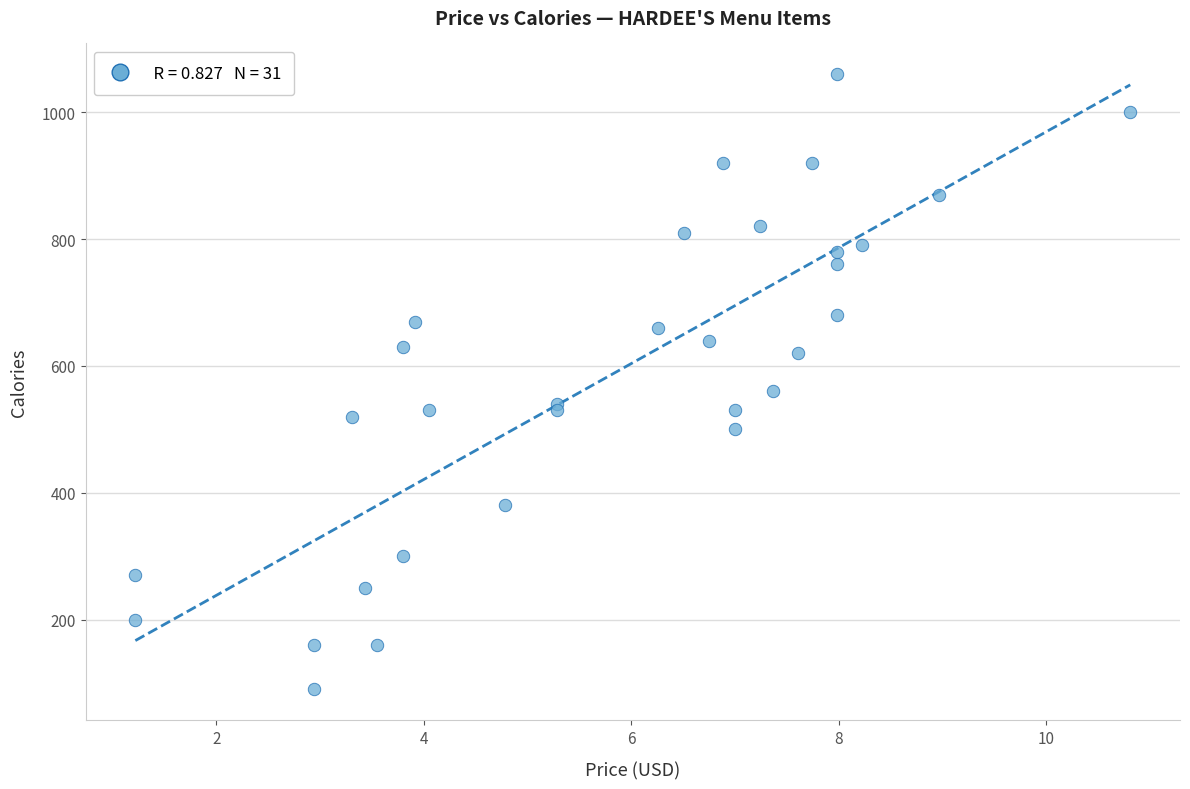

What Y value in the scatter plot is closest to 575?

560